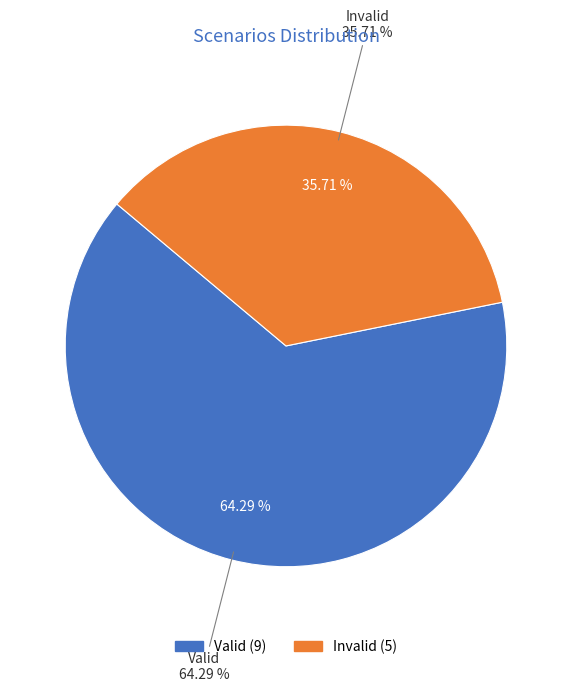

To the nearest percent, what percentage of the pie is Valid?

64%